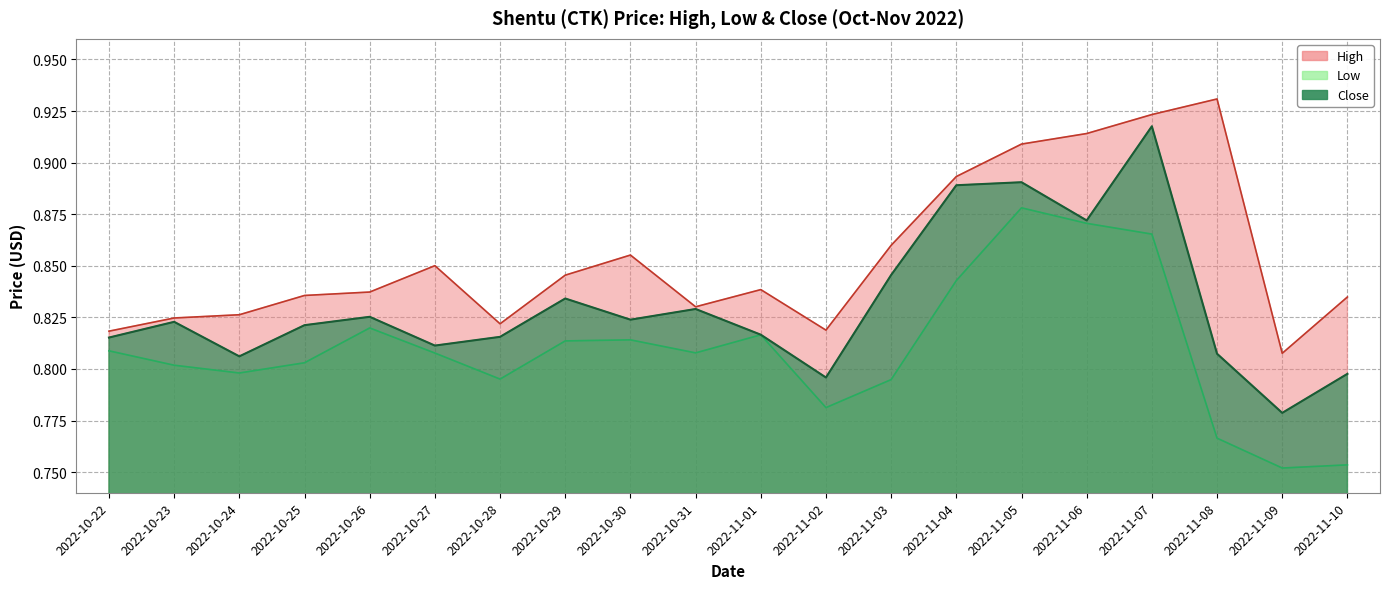

What is the greatest value displayed?

0.9